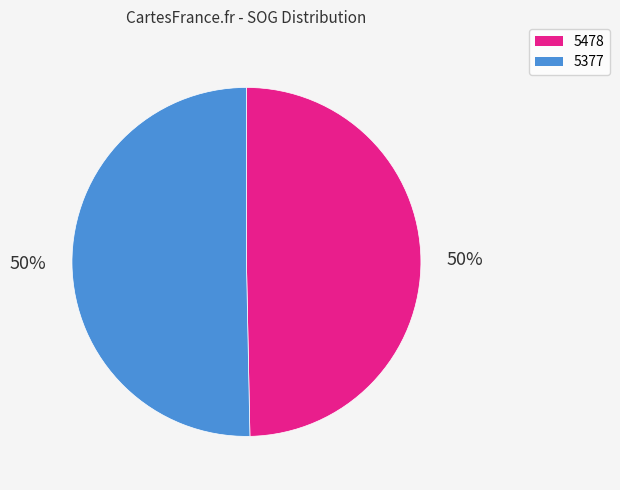

To the nearest percent, what is the average slice percentage?

50%